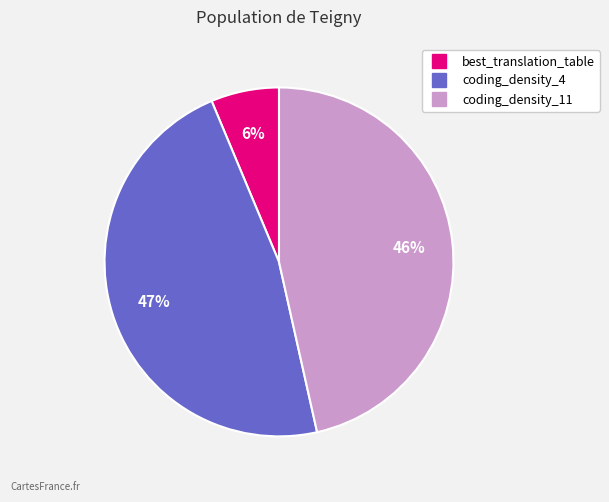

To the nearest percent, what portion does best_translation_table represent?

6%